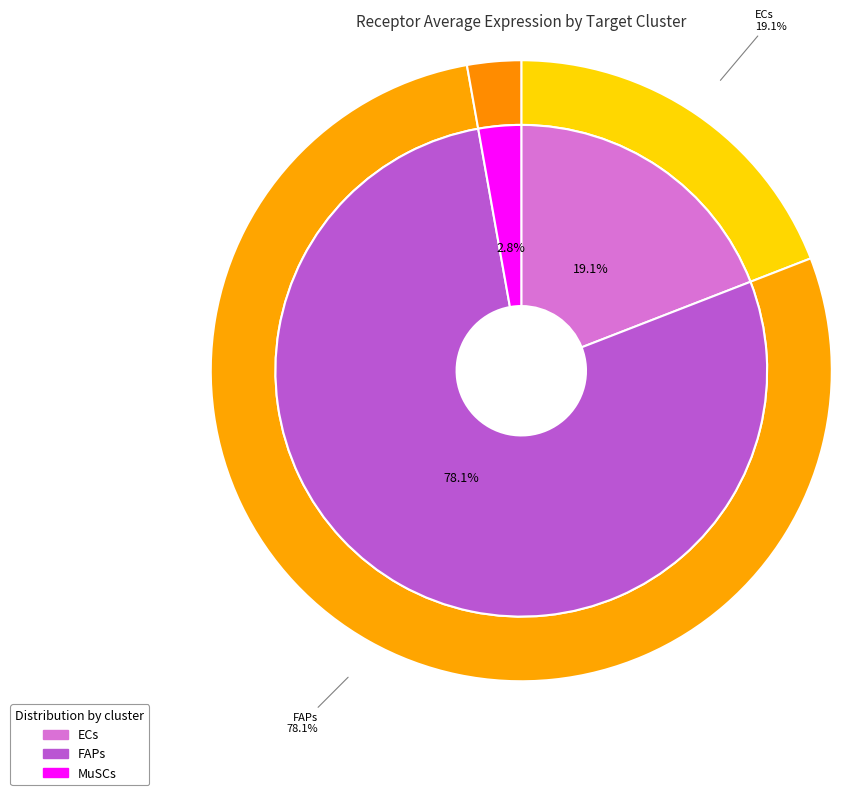

To the nearest percent, what portion does FAPs represent?

78%